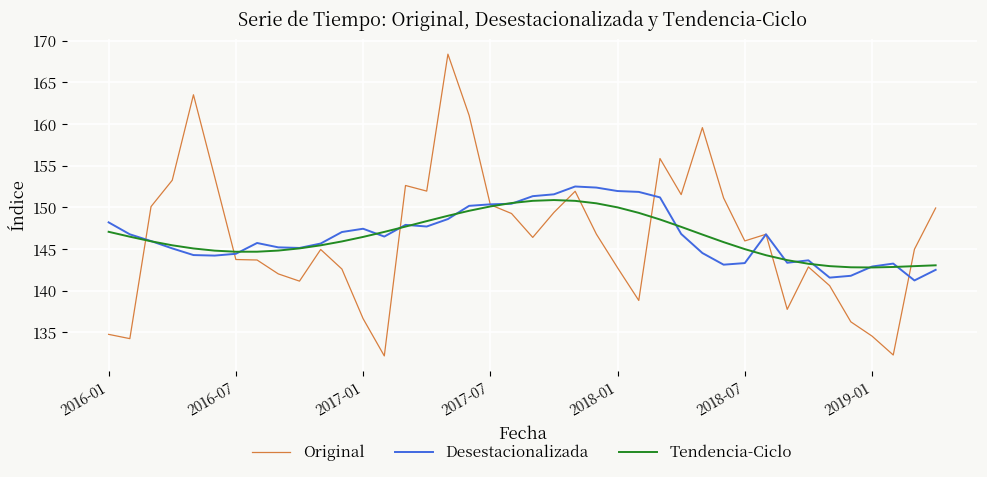

Which series has the largest range (max minus min)?

Original